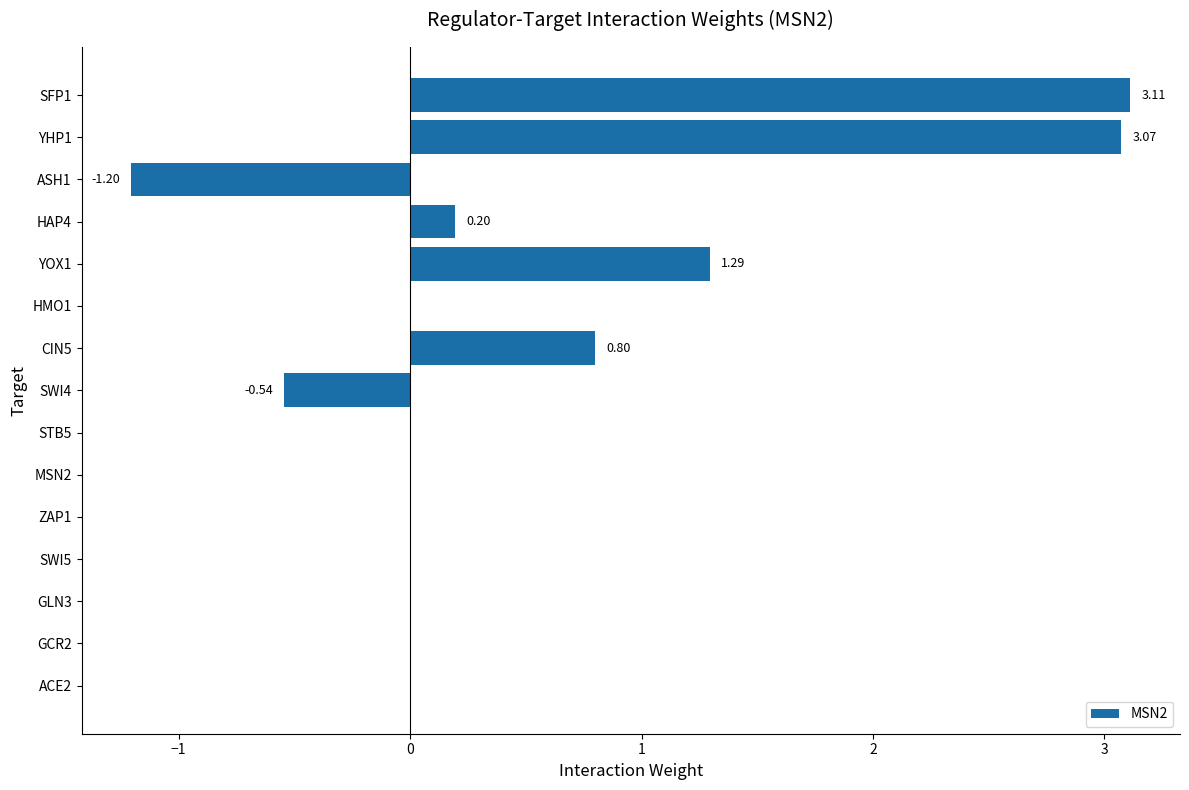

Between STB5 and YHP1, which is larger?

YHP1